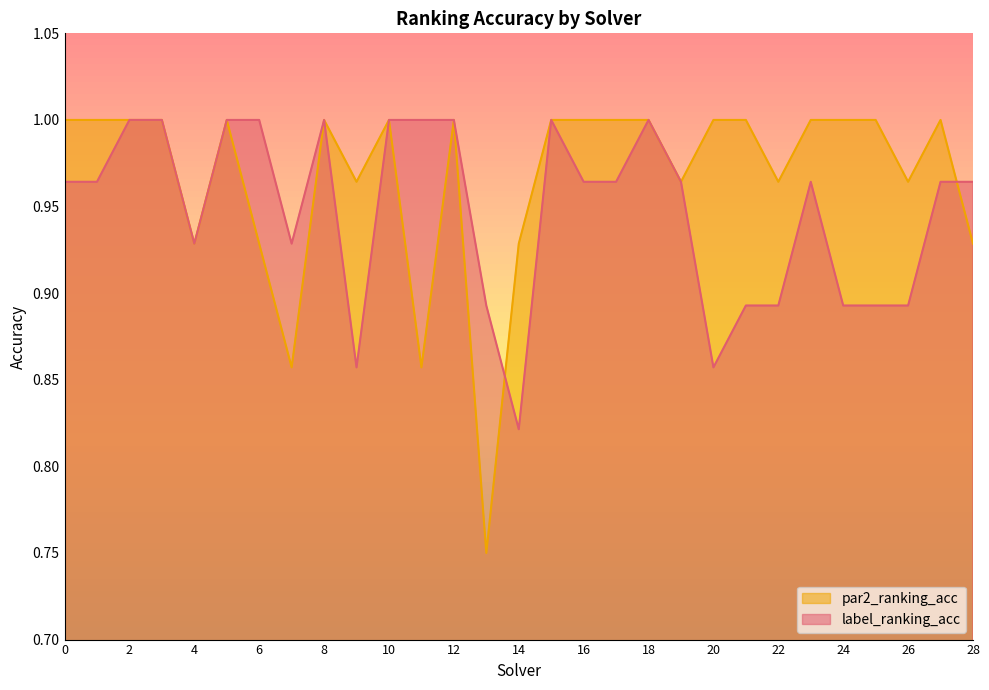

Rank the series at 21 from lowest to highest value.

label_ranking_acc, par2_ranking_acc